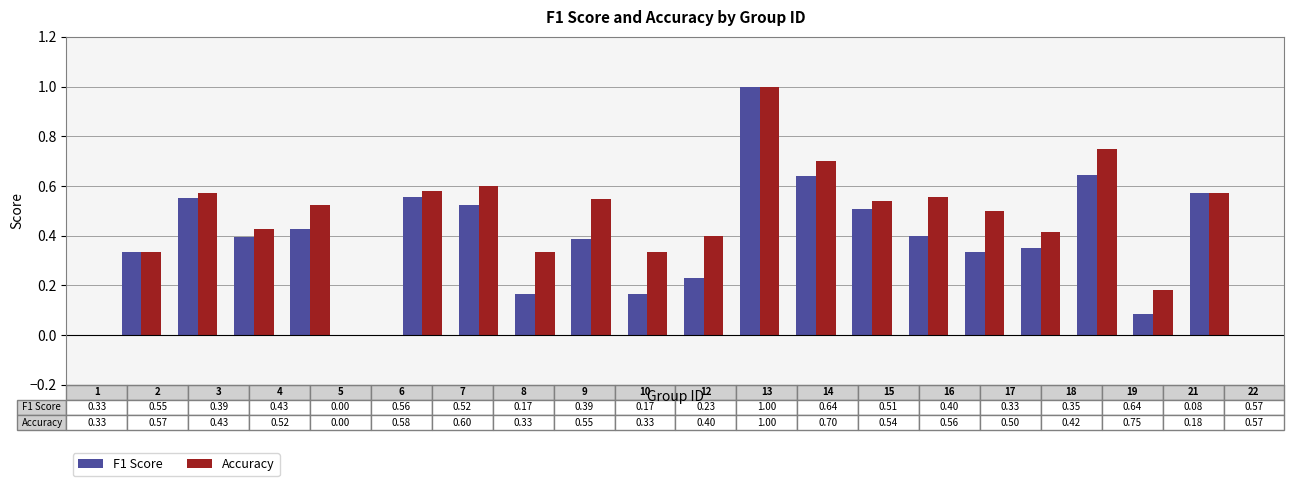

What is the maximum value shown in the chart?

1.0